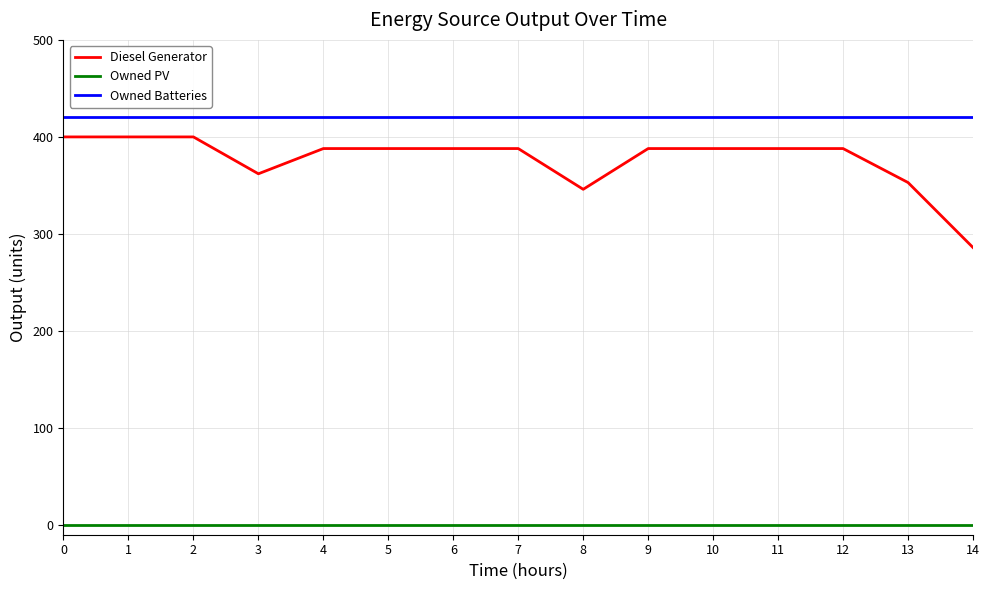

What value does the Diesel Generator series have at 6?

388